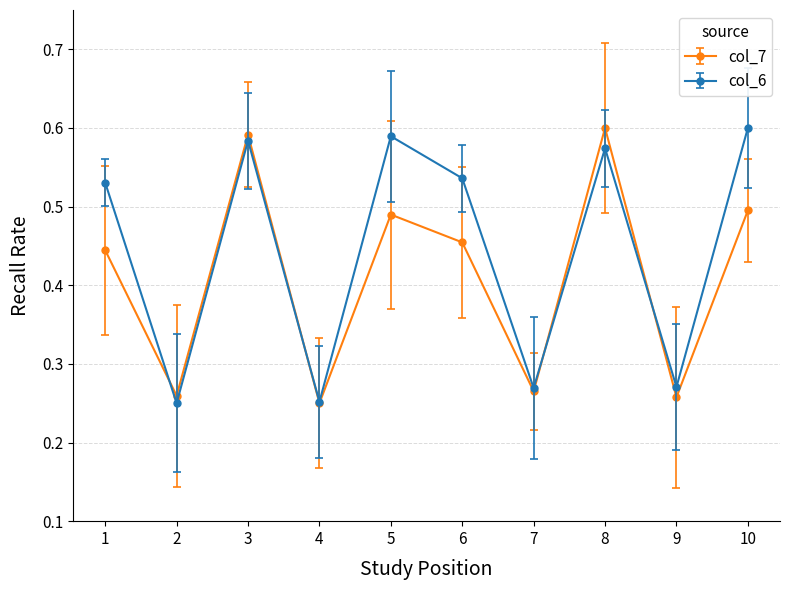

What is the total value across all series at 8?

1.2